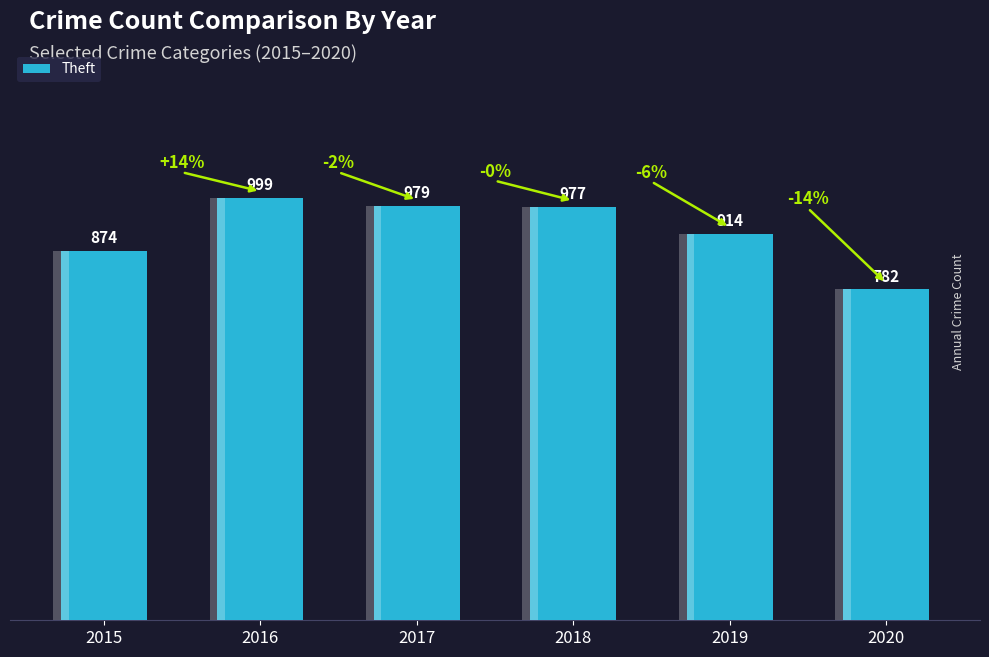

The value at 2018 is 977. True or false?

True